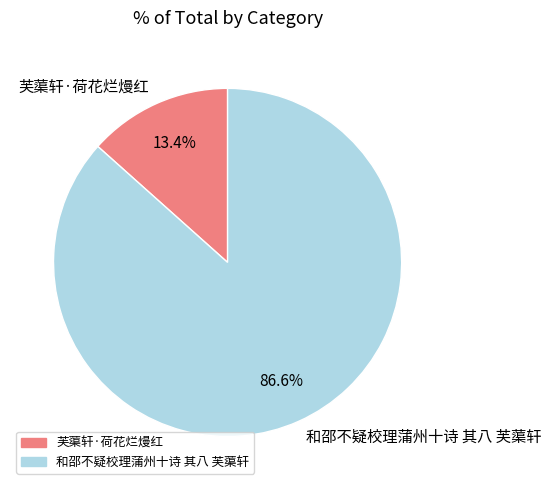

Which category has the biggest portion of the pie?

和邵不疑校理蒲州十诗 其八 芙蕖轩